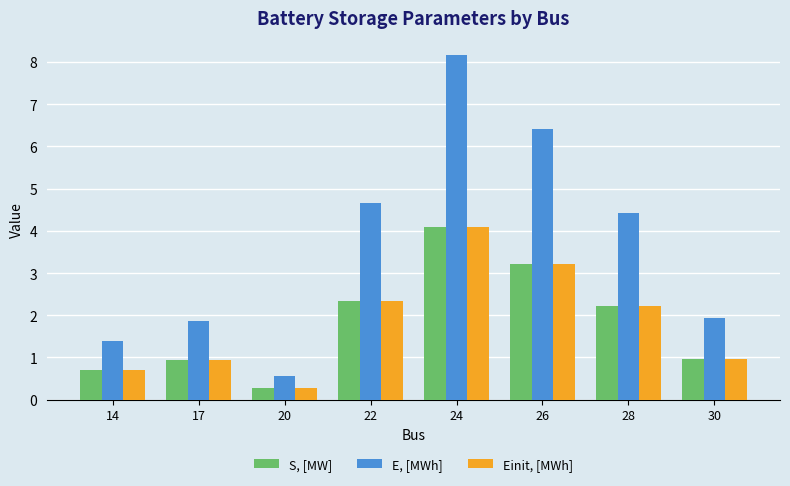

True or false: Einit, [MWh] has a value of 0.9 at 17.

True